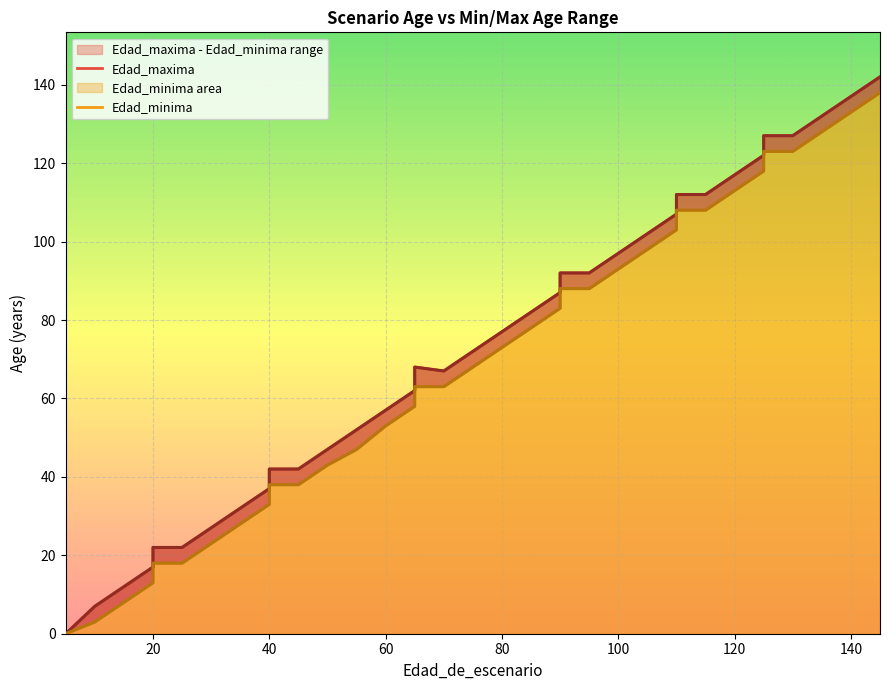

The value of Edad_minima at 145 is 234. True or false?

False